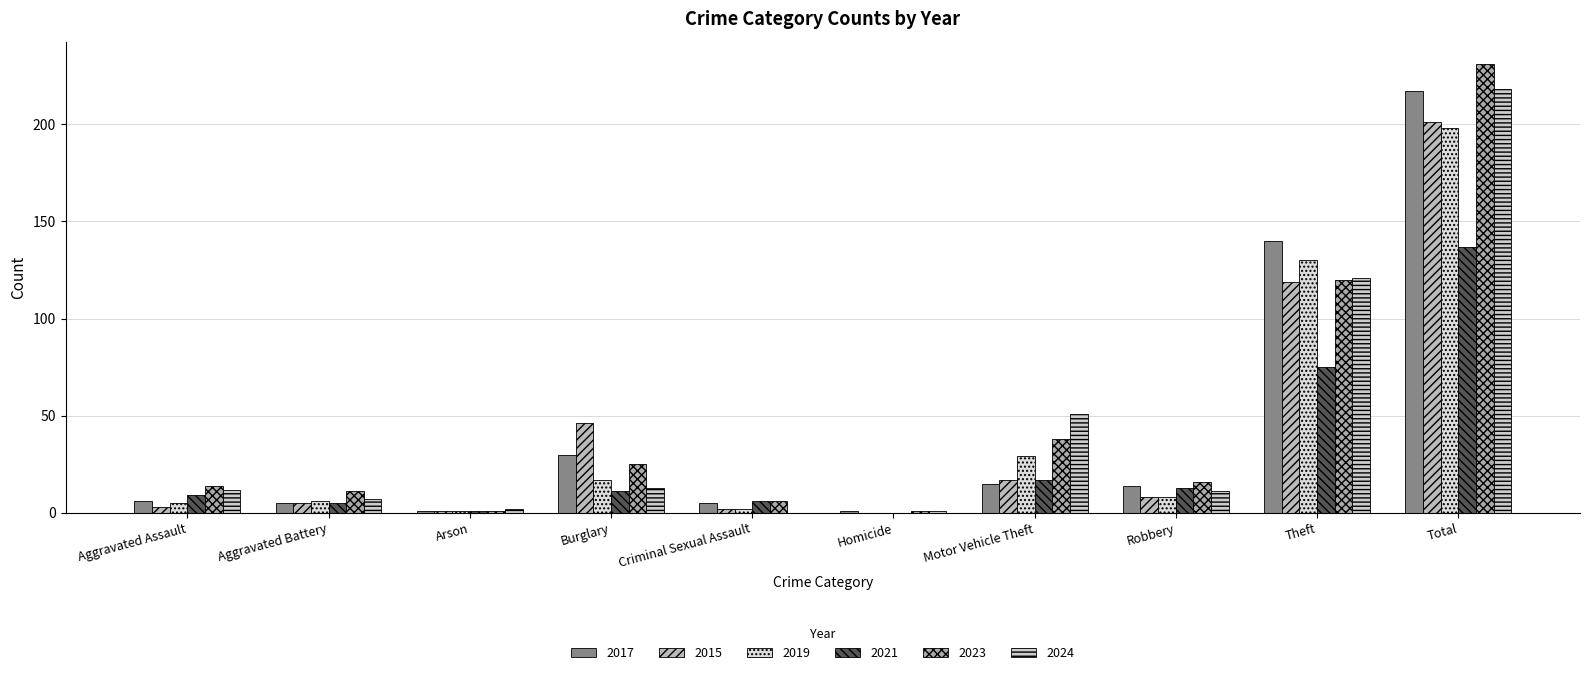

Count the number of categories in the chart.

10